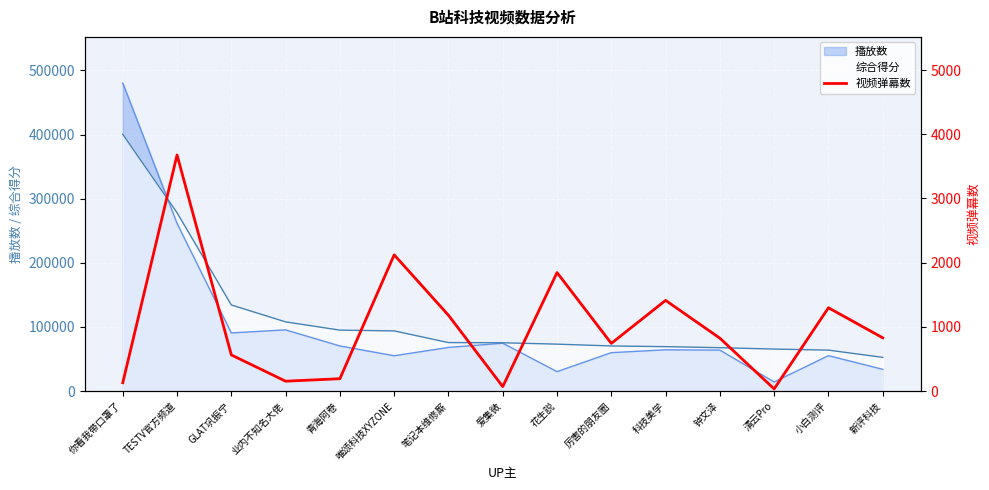

Approximately how many times larger is the value at GLAT巩振宁 compared to 清云Pro?

16.6